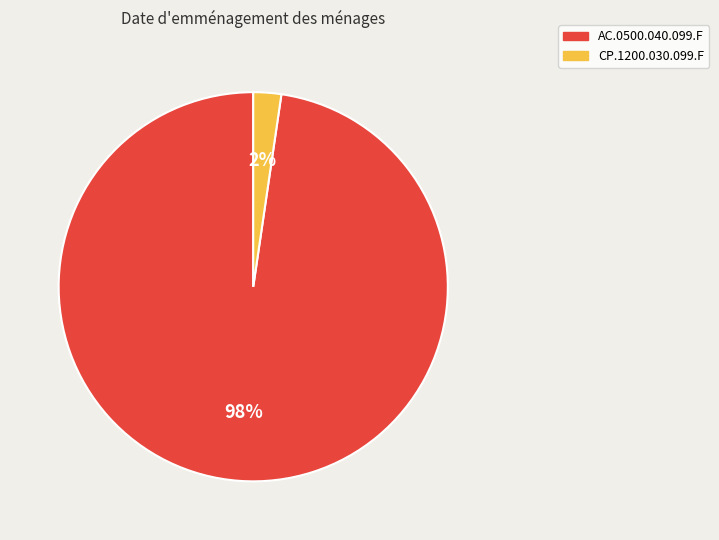

Count the number of slices in the pie.

2